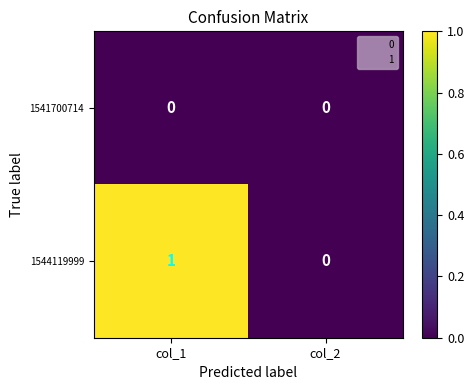

Which series changed the most between col_1 and col_2?

1544119999